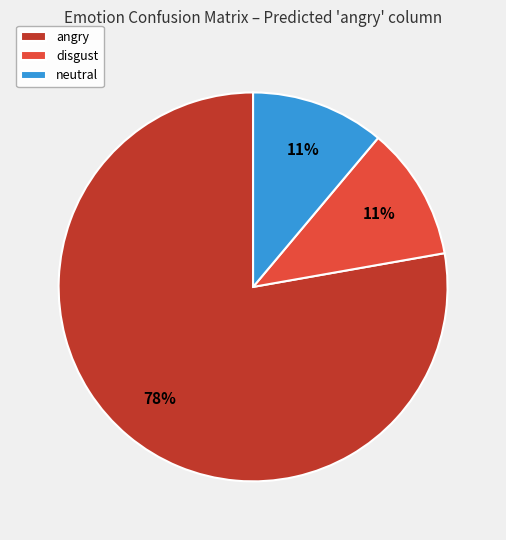

Is it true that disgust is 17% of the pie?

False